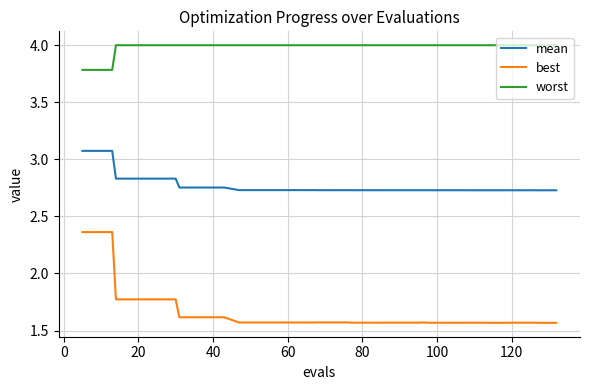

True or false: best and mean intersect in this chart.

False